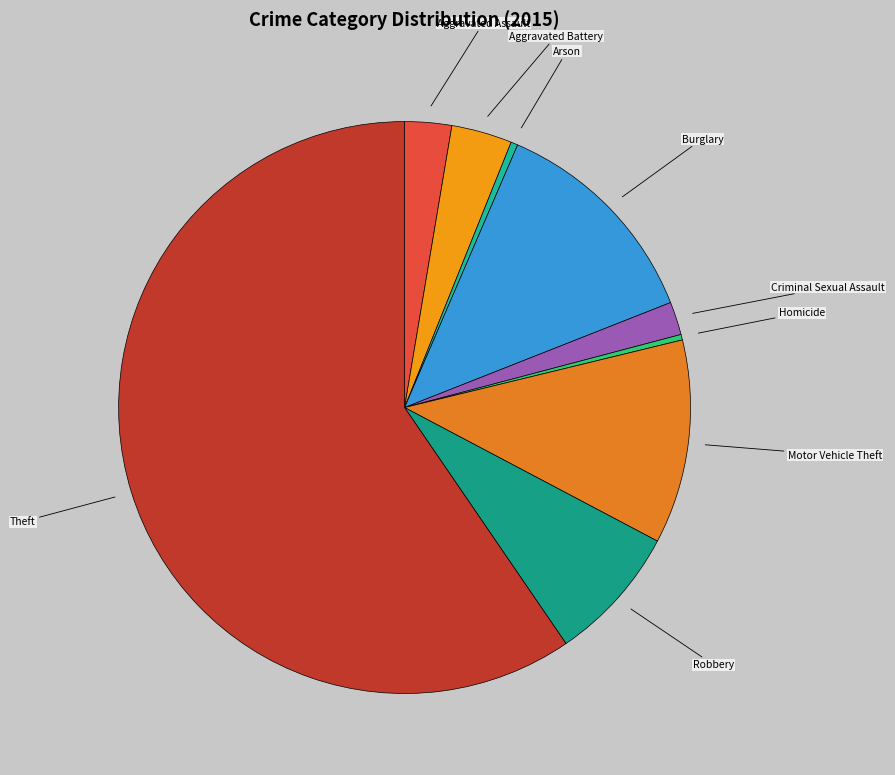

To the nearest percent, what is the difference between the largest and smallest slice percentages?

59%